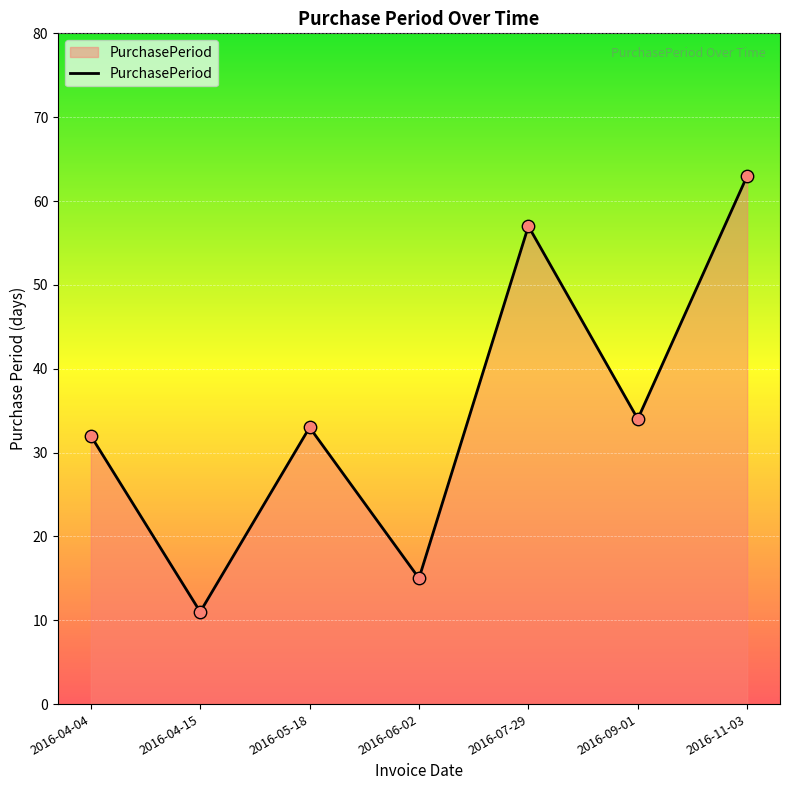

What is the ratio of the value at 2016-06-02 to the value at 2016-07-29?

0.3